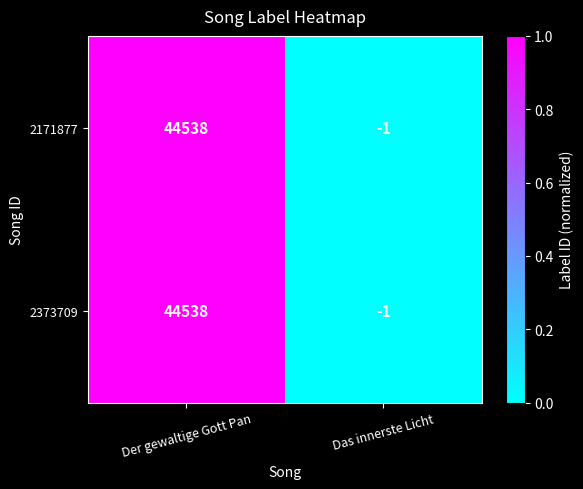

At which category is the sum across all series the highest?

Der gewaltige Gott Pan